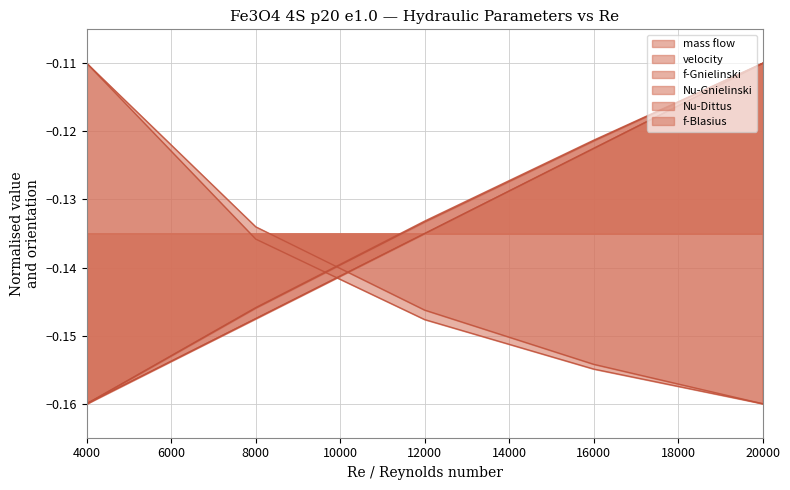

Which series changed the most between 12000 and 16000?

mass flow